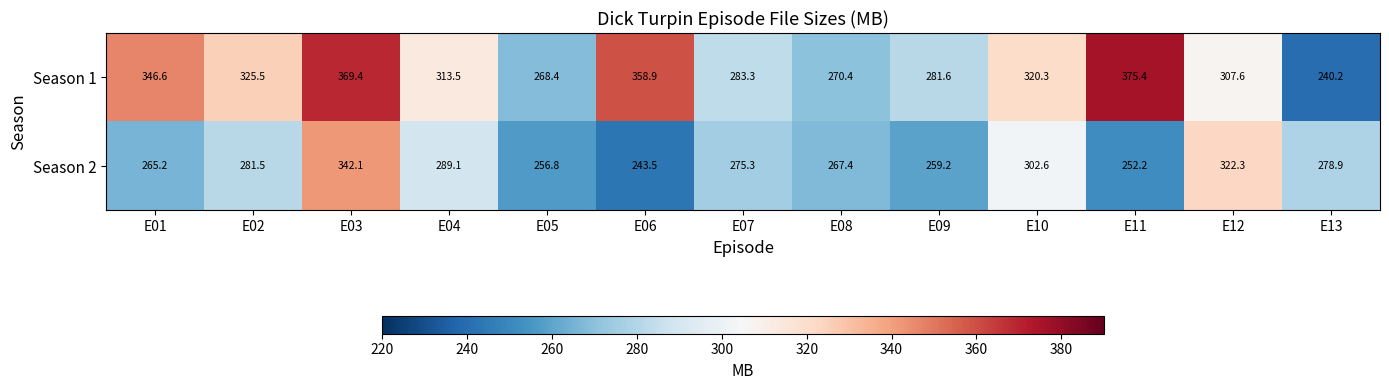

What is the difference between the second highest and minimum values in the Season 2 series?

78.8